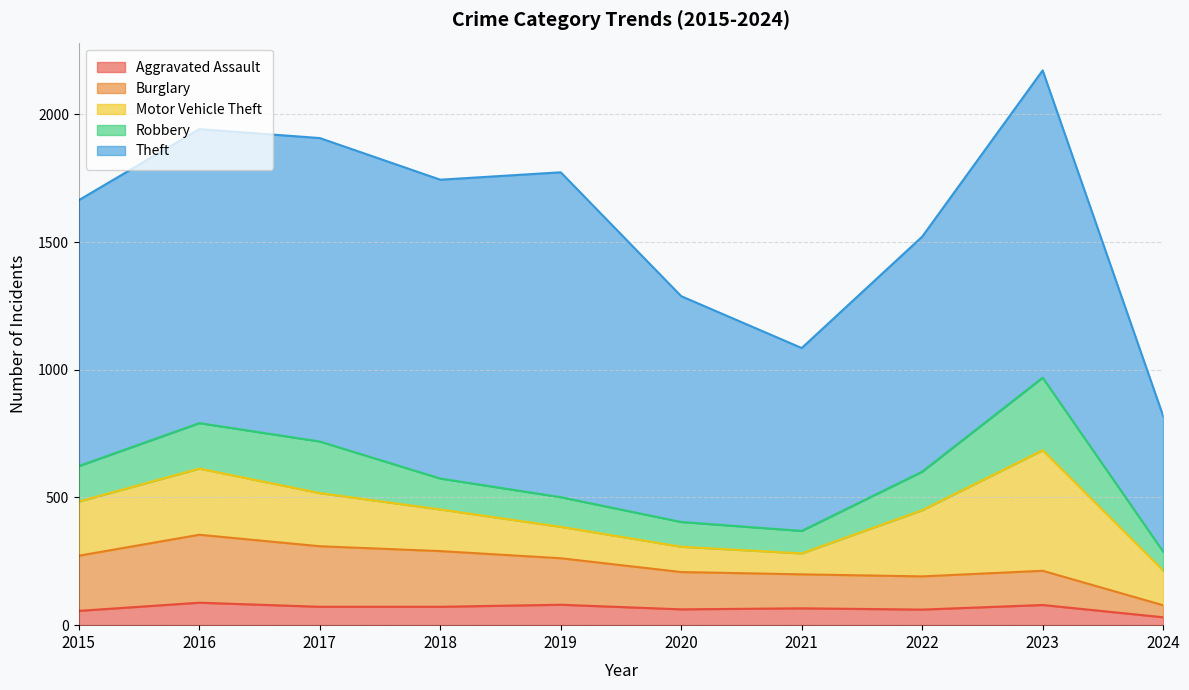

Between 2018 and 2023, which series saw the biggest shift?

Motor Vehicle Theft